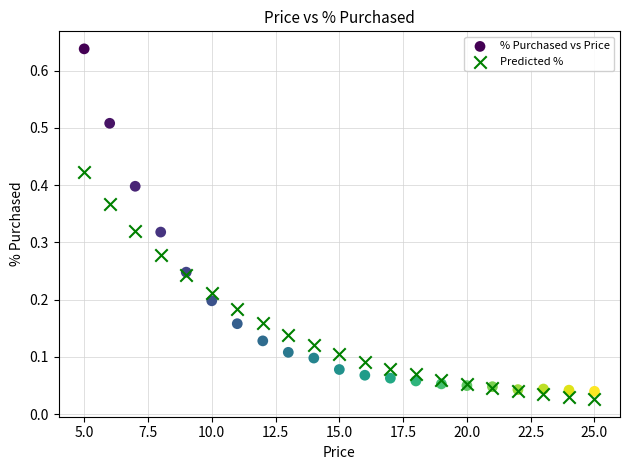

Which series reaches the maximum Y coordinate?

% Purchased vs Price